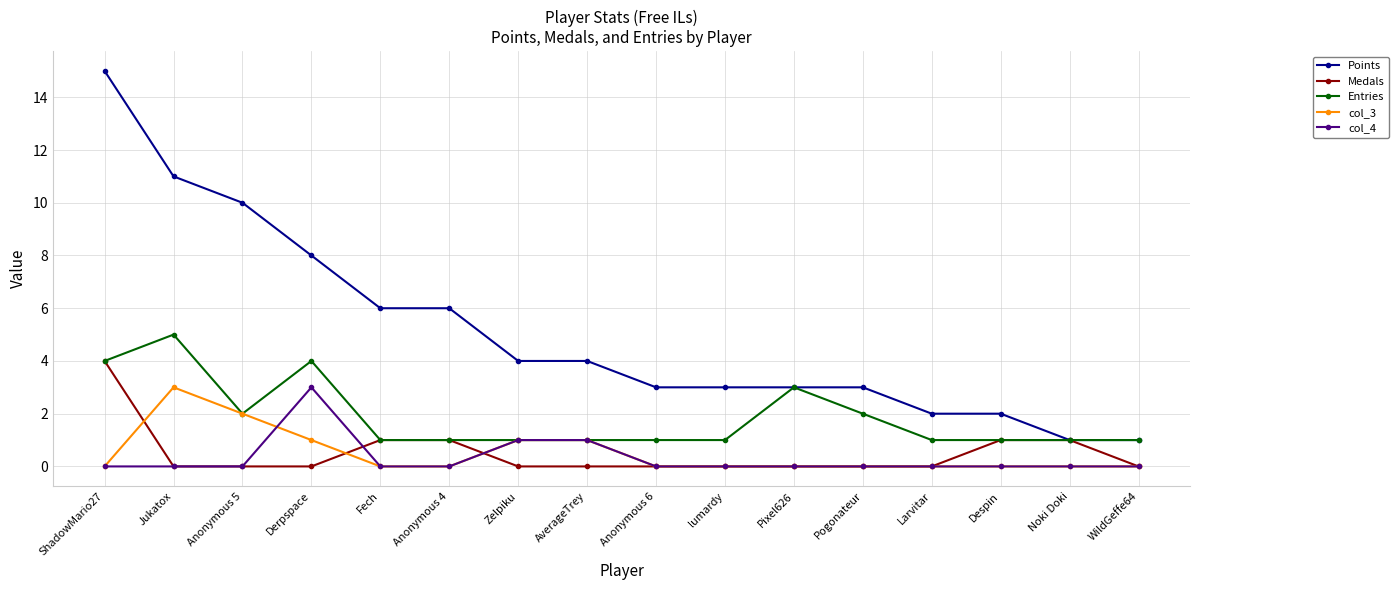

What is the difference between the maximum and second lowest values in the col_4 series?

3